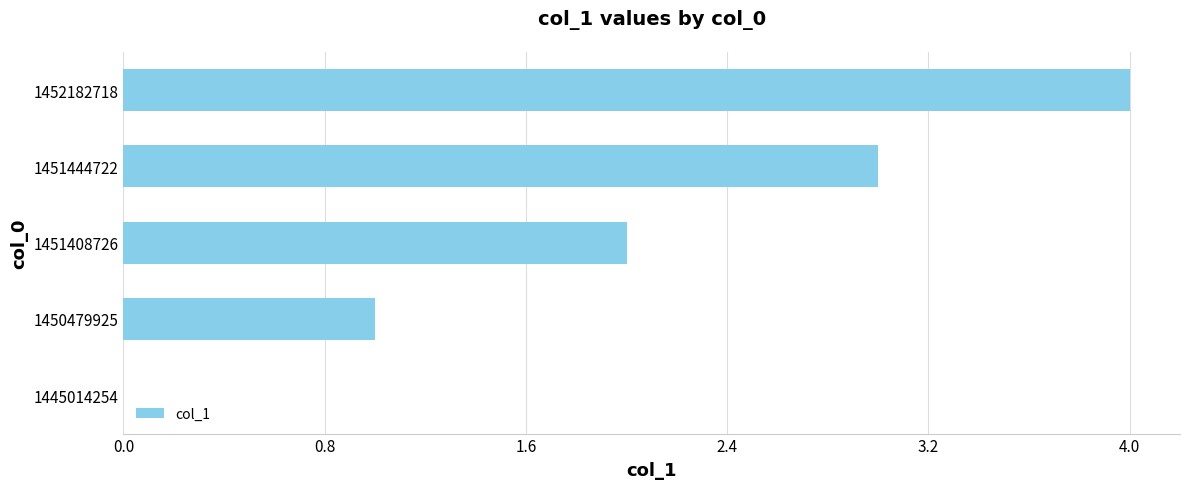

What is the greatest value displayed?

4